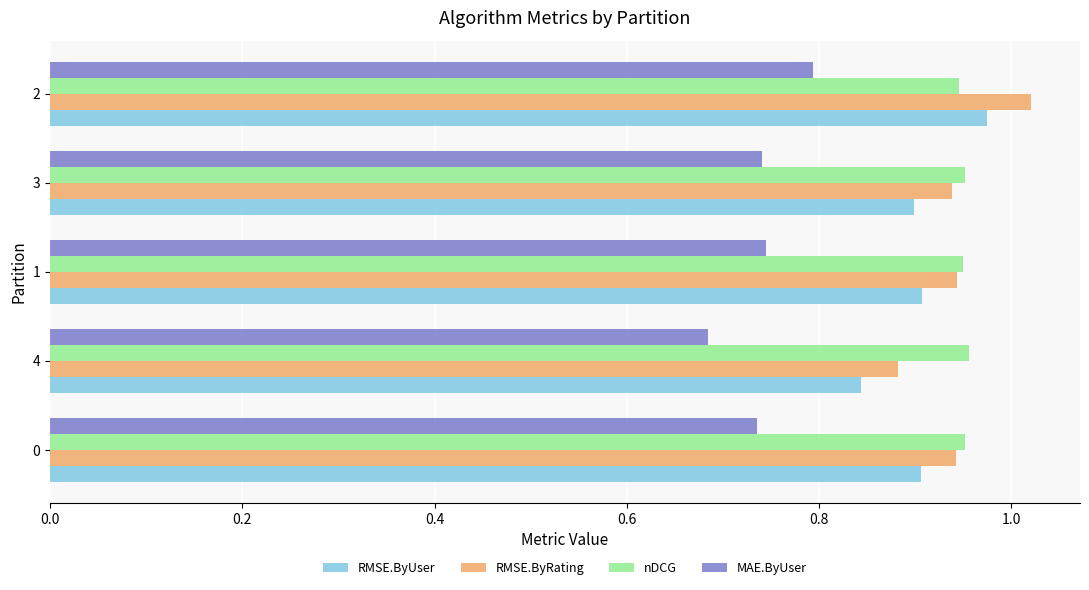

At which category does the chart reach its minimum across all series?

4